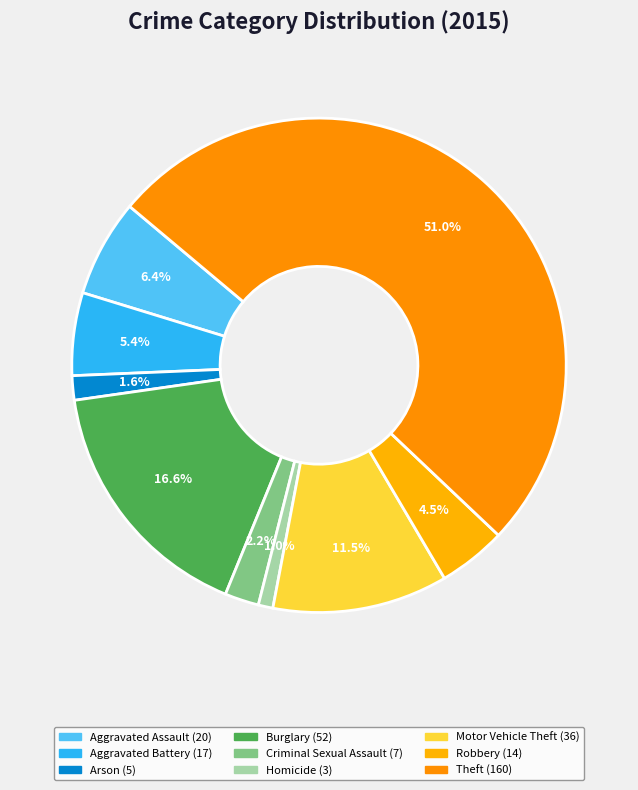

Which slice is the largest?

Theft